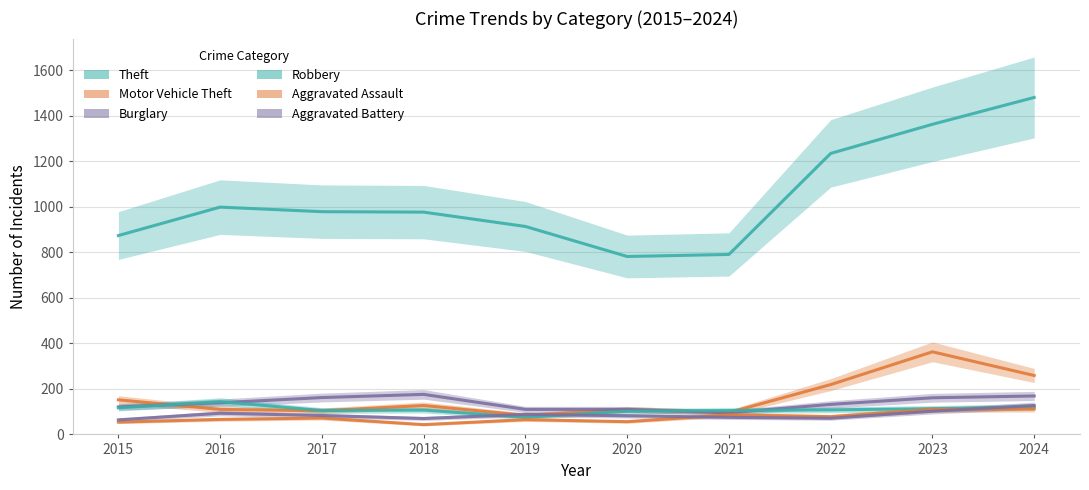

At which category is the sum across all series the highest?

2024